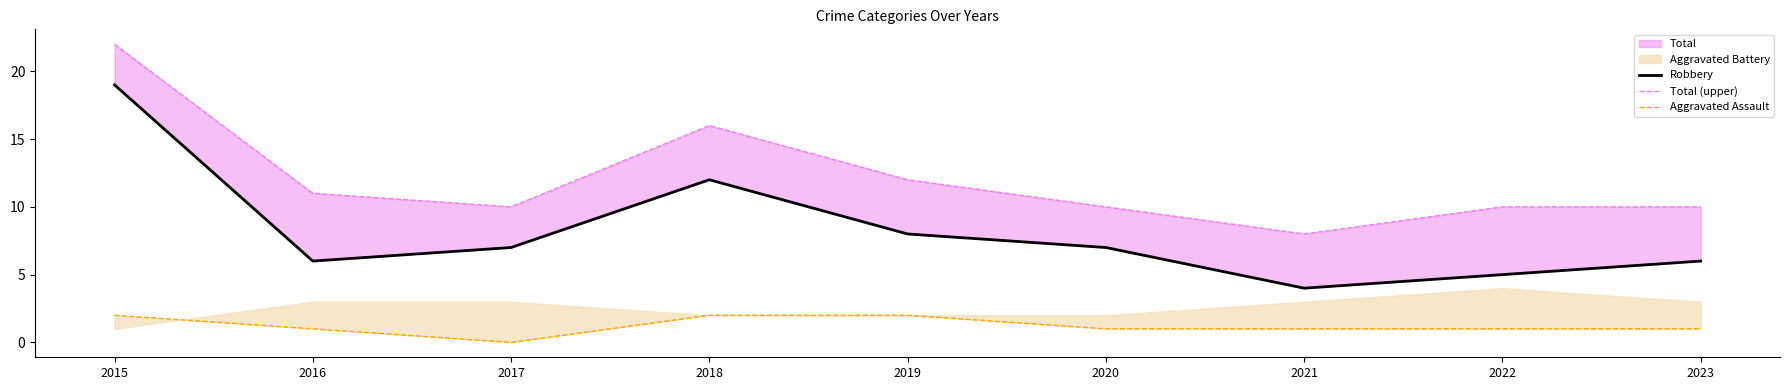

How many data points in Robbery are less than 7?

4